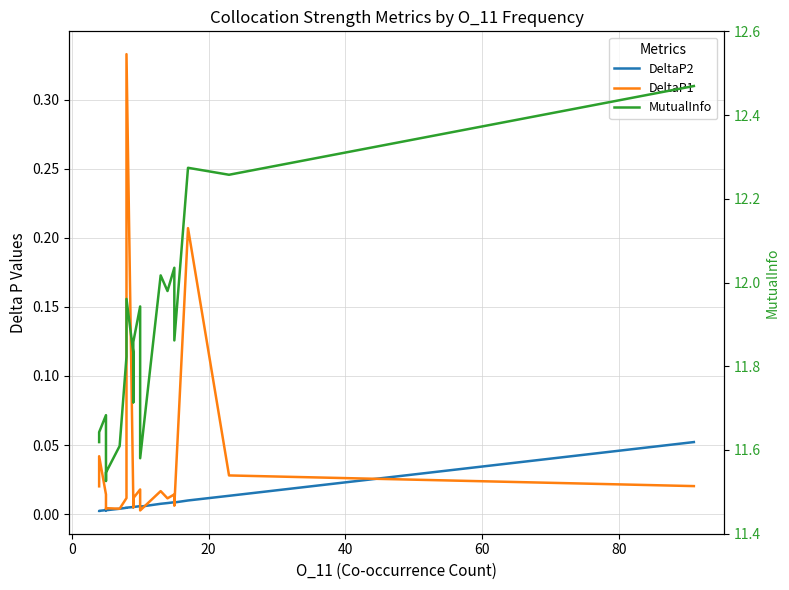

What is the highest value of the DeltaP2 series?

0.1